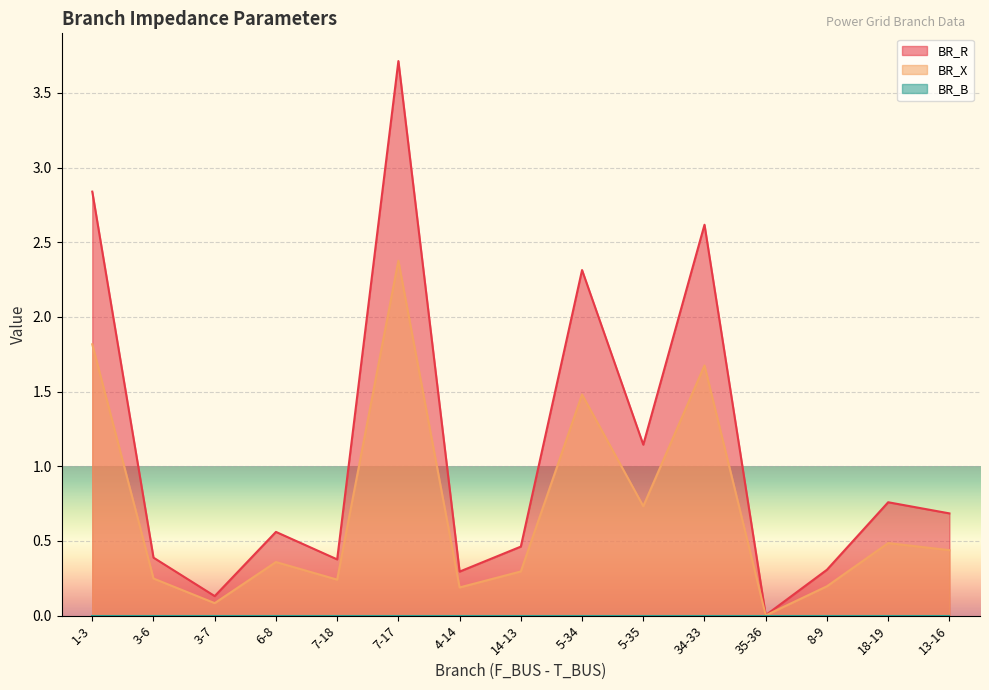

Does the chart display data point markers on the line(s)?

No